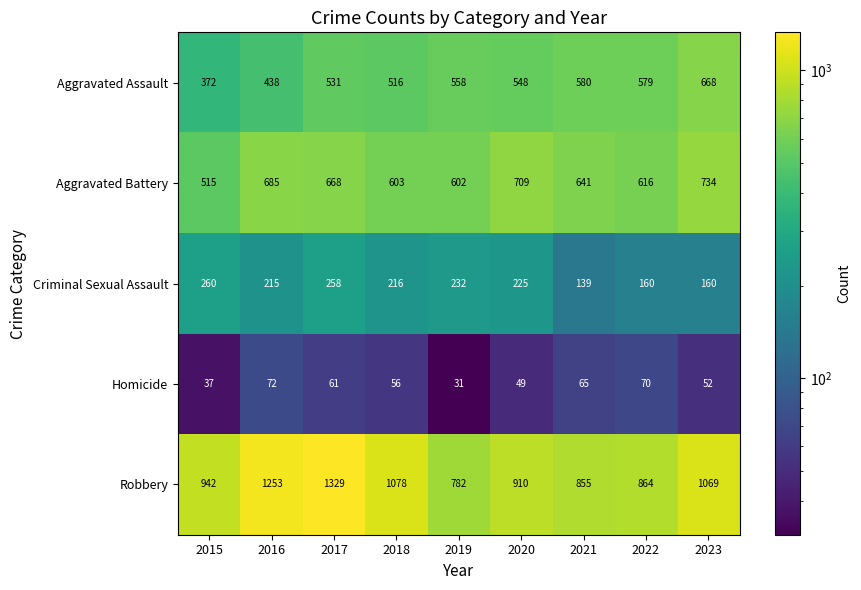

At which category is the sum across all series the highest?

2017